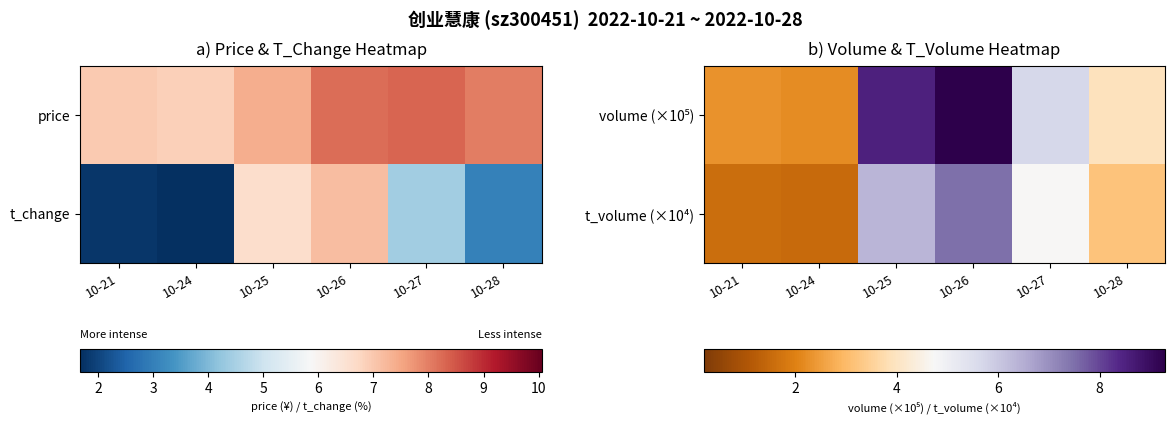

List the series in order of their peak value, lowest first.

t_volume (×10⁴), volume (×10⁵)